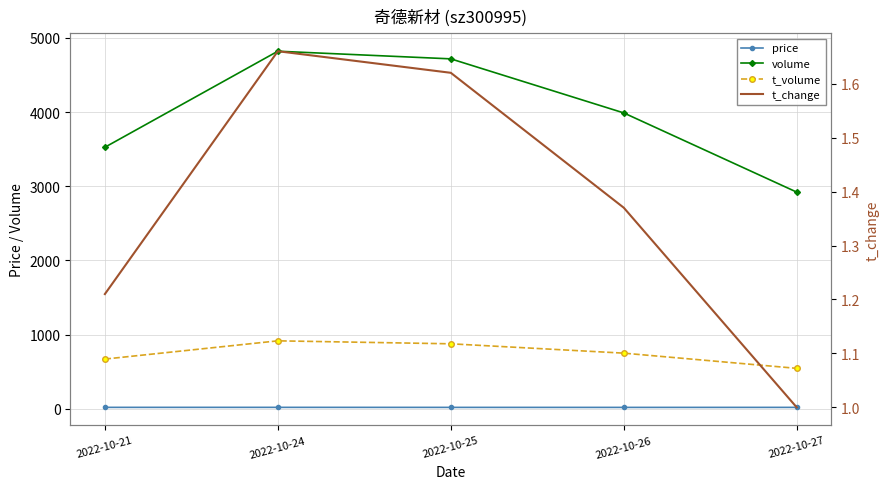

What value does the price series have at 2022-10-25?

18.6